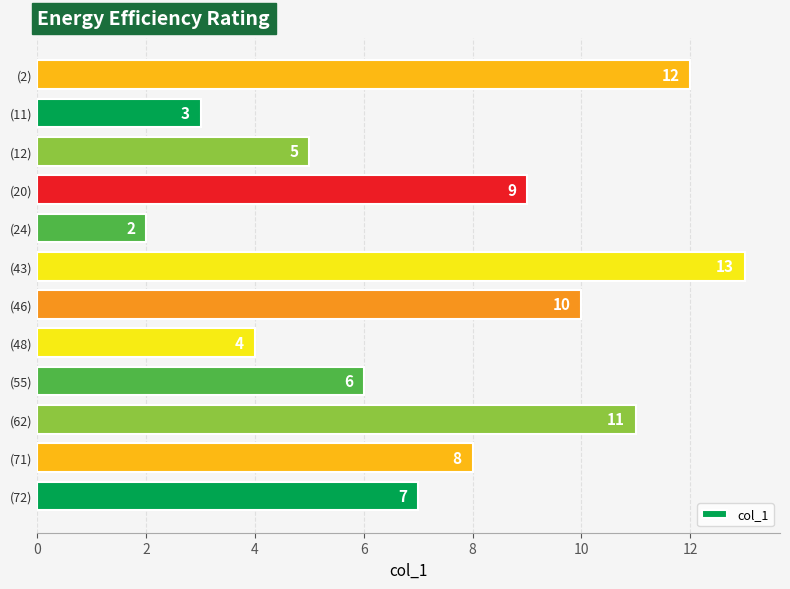

Reading bottom to top, what are all the values shown in this chart?

7	8	11	6	4	10	13	2	9	5	3	12